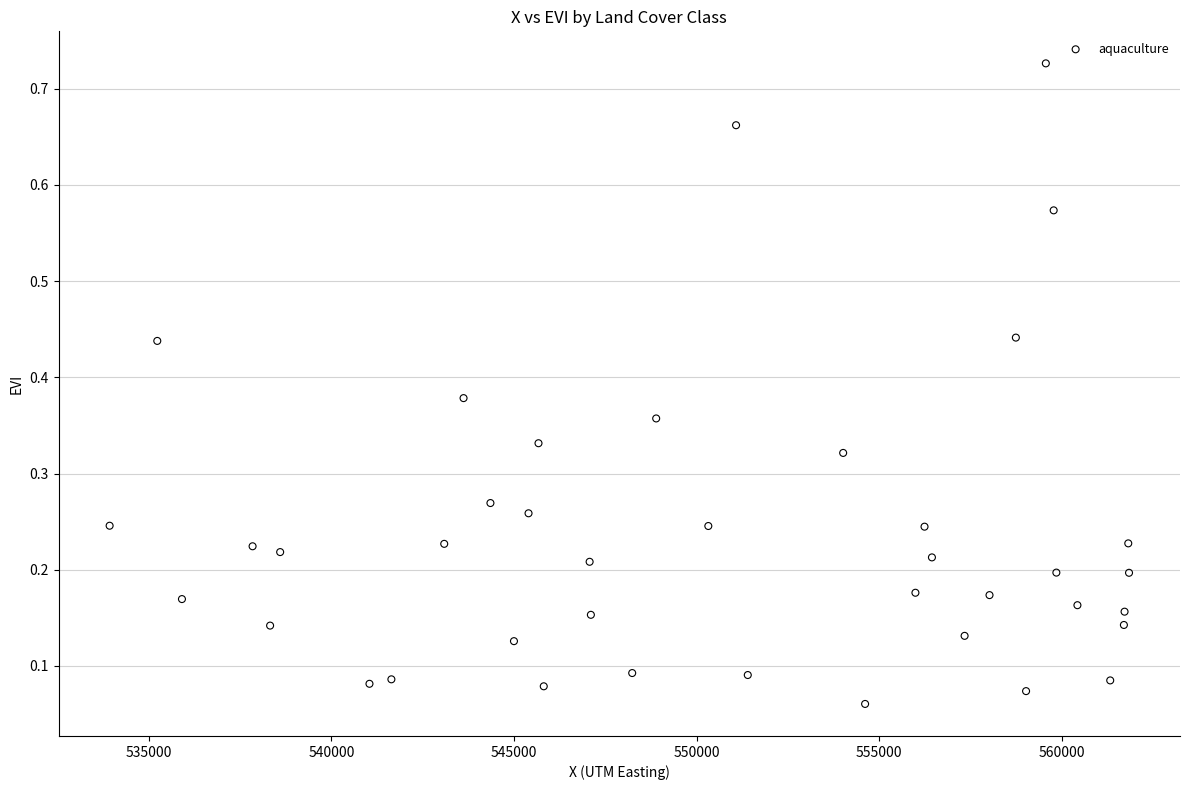

What is the range of X values (max minus min)?

27921.8